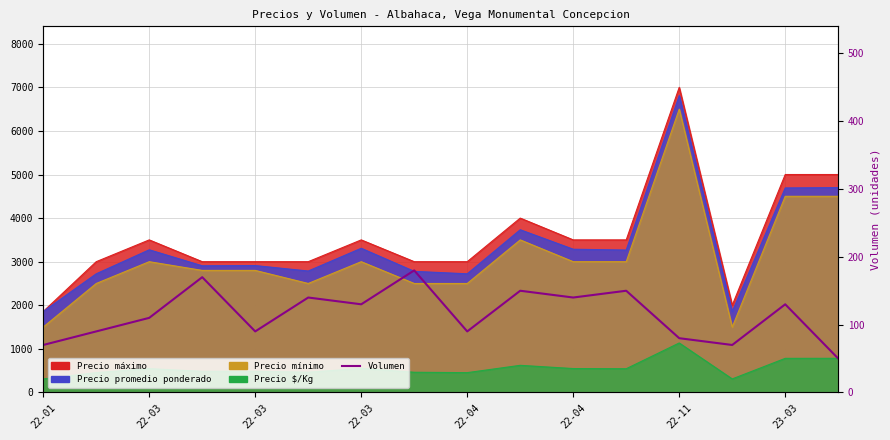

Read the value at 22-03.

110